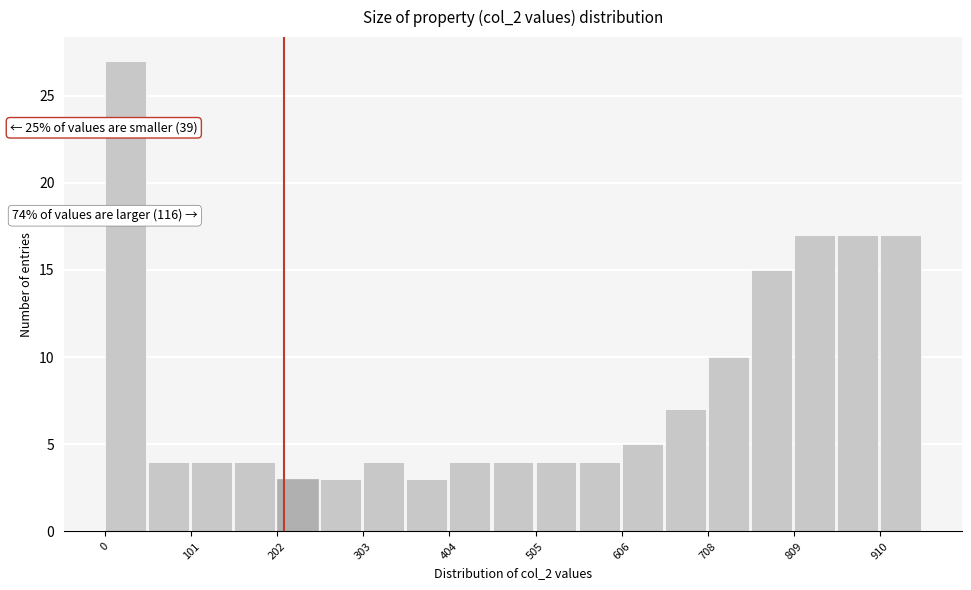

Read against the x-axis, roughly where is the centre of the tallest bar?

20